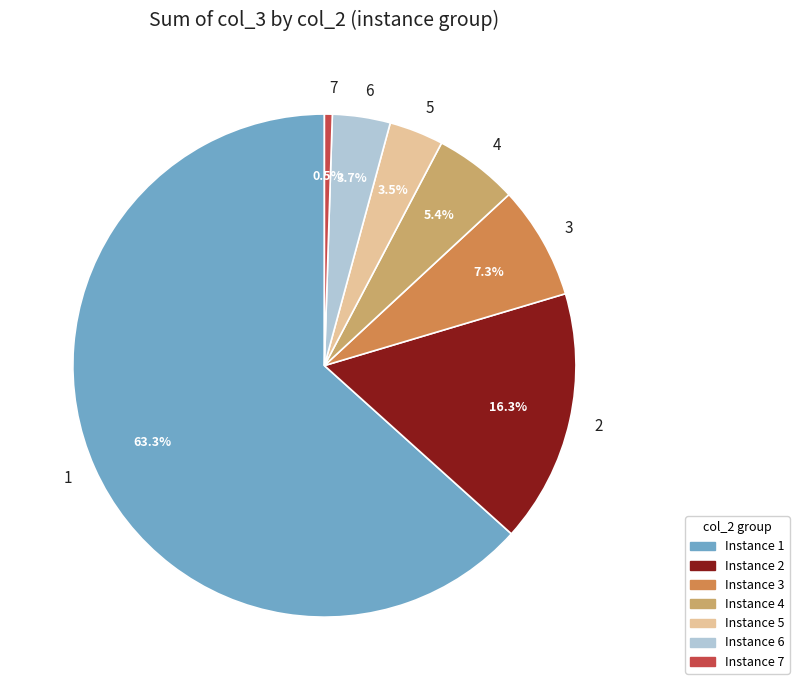

Approximately how many times larger is the value at 1 compared to 6?

17.1